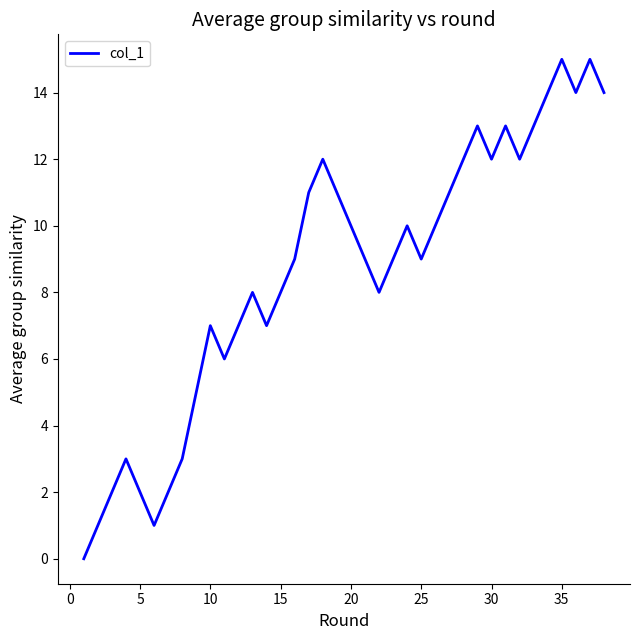

What is the maximum value shown in the chart?

15